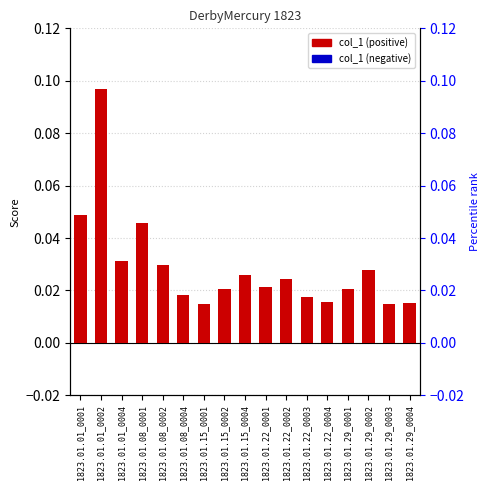

Between 1823.01.15_0001 and 1823.01.22_0004, which is larger?

1823.01.22_0004